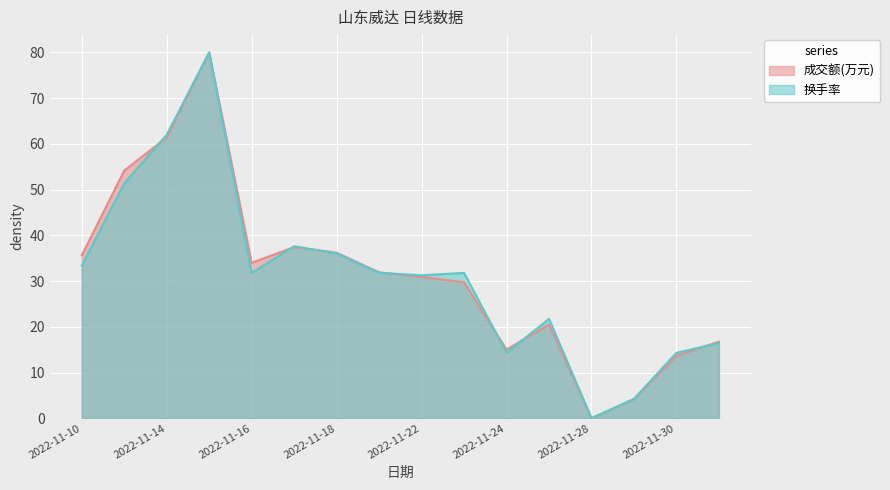

Which series has the largest range (max minus min)?

成交额(万元)